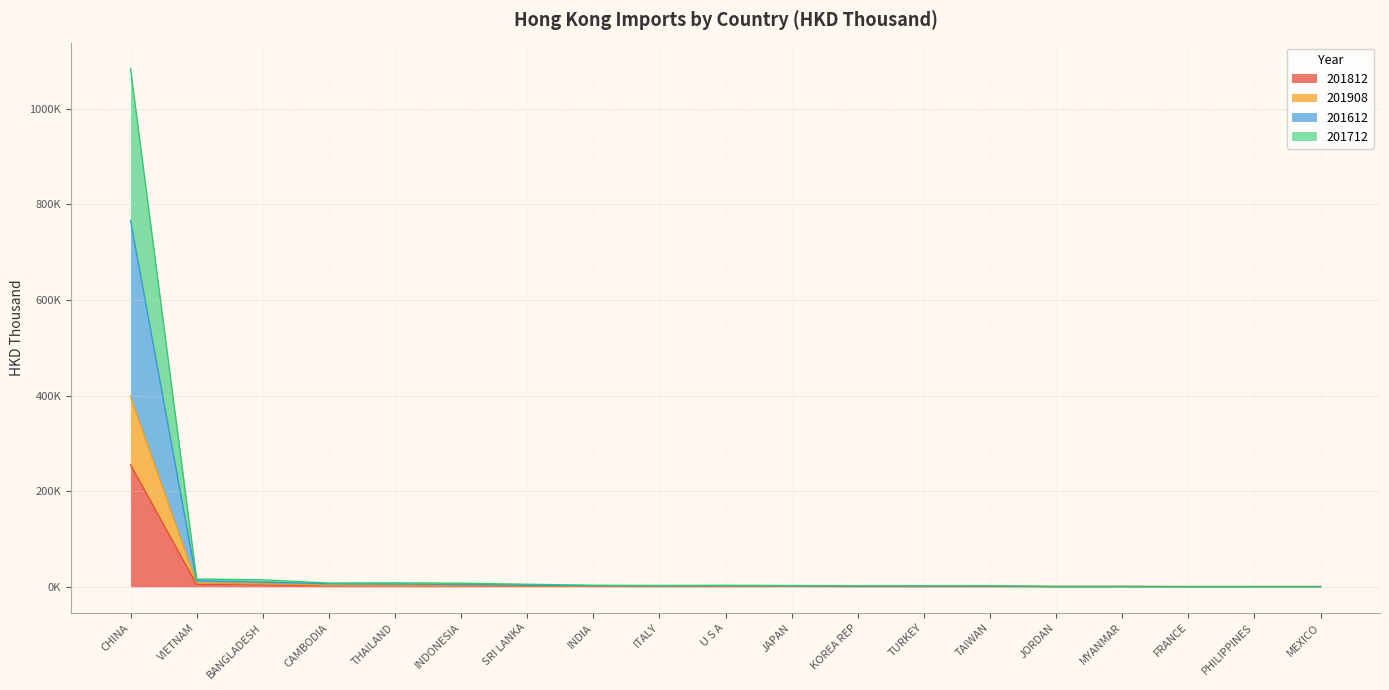

Reading left to right, what are all the values shown in this chart?

201812: 255508.2	4783.7	3854.4	2067.2	2145.2	1492.5	1695.0	911.9	670.7	766.6	958.6	589.1	492.5	671.8	225.8	443.4	129.1	148.7	265.8
201908: 398823.7	8087.9	6558.6	3325.3	3128.0	2434.4	2529.9	1487.3	1225.1	1270.6	1455.3	958.8	796.9	958.1	398.2	609.7	286.4	303.7	415.7
201612: 766518.7	12705.0	9769.3	6358.0	5851.2	4959.6	3630.3	2360.8	2068.2	2205.4	2103.2	1578.7	1541.5	1639.0	638.0	656.6	429.3	455.0	494.6
201712: 1084141.2	16298.6	14610.5	7860.0	8337.7	7519.5	5325.6	3268.8	2883.0	3189.2	2728.8	2030.9	2002.4	2205.1	859.2	746.0	603.8	624.6	606.5